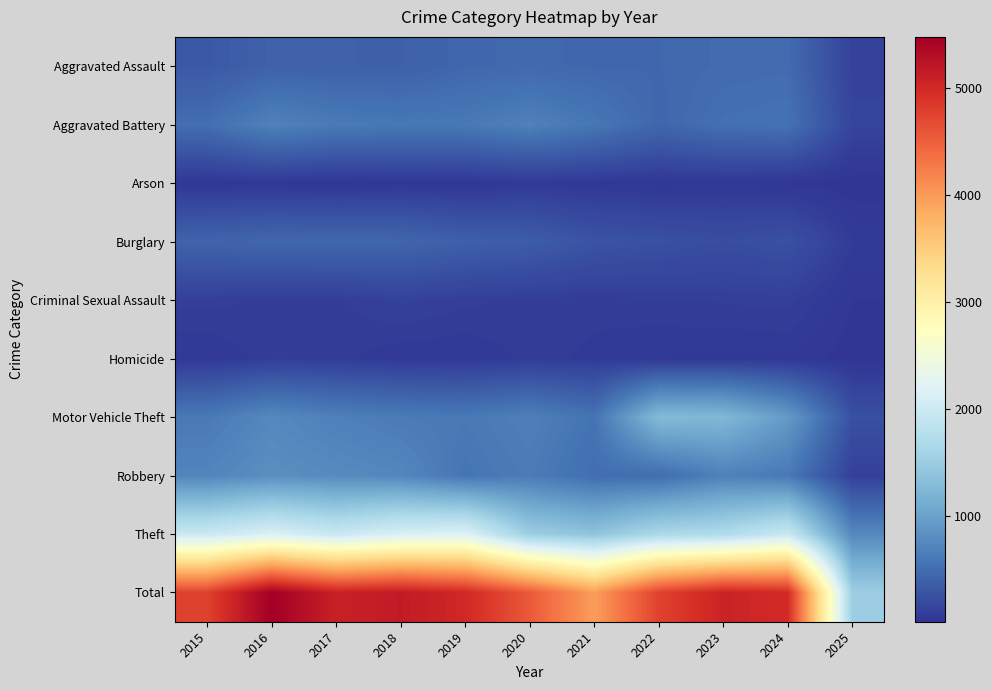

Which series changed the most between 2021 and 2025?

Total